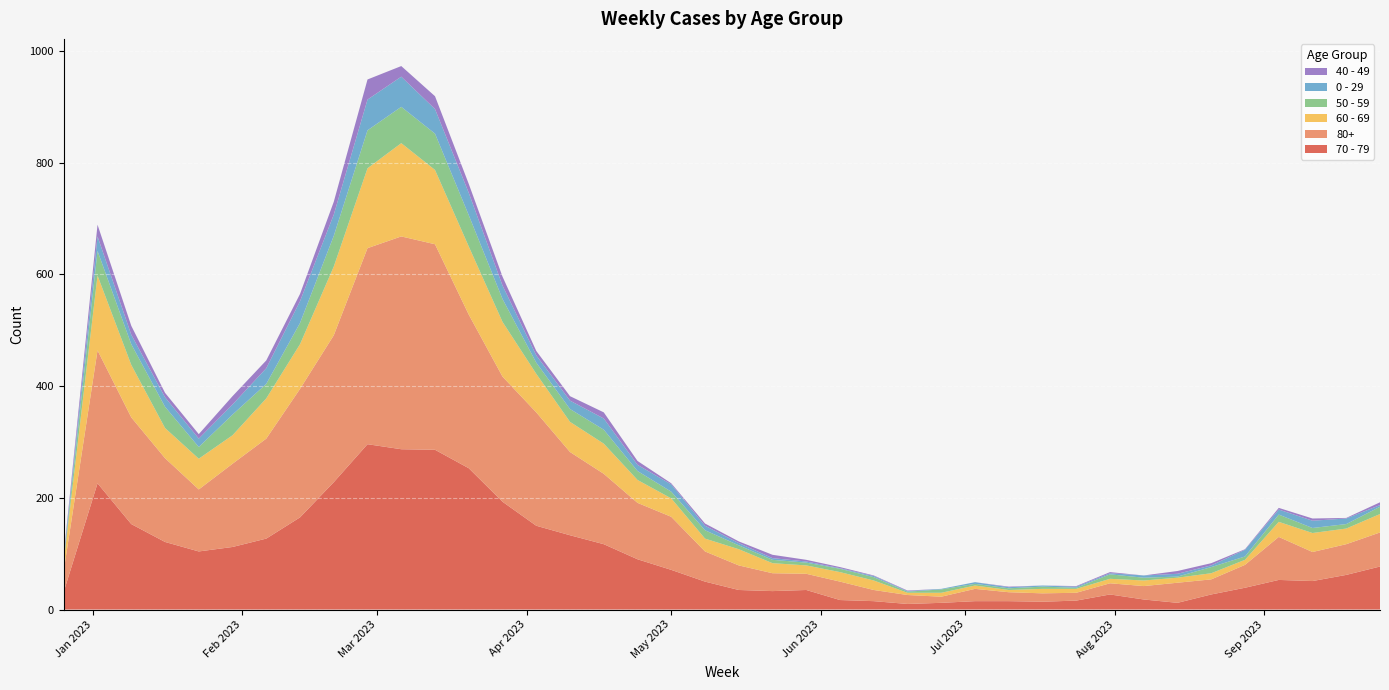

Reading left to right, list all the values displayed in this chart.

70 - 79: 32	226	153	121	104	112	127	165	228	296	287	286	253	193	150	133	117	90	71	50	35	33	35	17	15	10	12	15	15	14	16	27	18	12	27	39	53	51	62	77
80+: 38	238	191	150	111	149	179	230	263	351	381	368	275	224	203	149	126	101	95	54	44	32	29	33	20	16	11	22	16	15	14	20	24	36	27	41	77	52	55	61
60 - 69: 16	134	94	54	55	51	72	80	123	143	167	133	122	98	69	54	54	41	33	23	29	18	15	17	17	4	7	6	4	8	7	8	10	9	11	9	27	34	28	33
50 - 59: 5	44	37	38	21	37	26	38	55	68	65	65	56	41	20	23	25	16	12	15	7	6	5	6	6	2	6	3	3	4	2	8	5	2	11	6	13	9	8	13
0 - 29: 4	26	17	17	15	18	28	39	38	55	54	44	40	24	13	15	20	11	13	8	4	3	2	1	2	1	1	3	2	2	2	2	4	5	3	12	9	13	10	3
40 - 49: 4	21	16	8	8	15	14	13	23	36	19	23	16	16	8	8	11	7	2	4	3	6	3	2	1	1	0	0	1	0	1	2	0	5	4	1	3	4	1	5